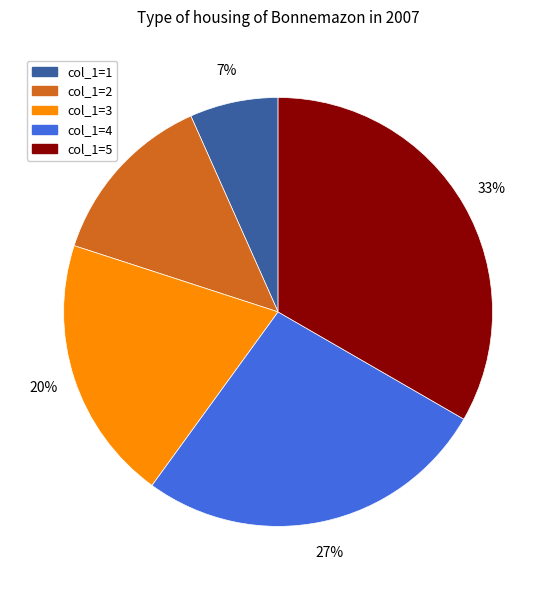

To the nearest percent, what is the average slice percentage?

20%